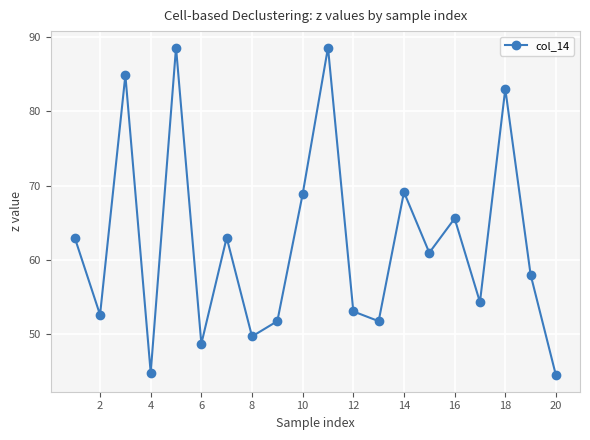

What is the greatest value displayed?

88.6